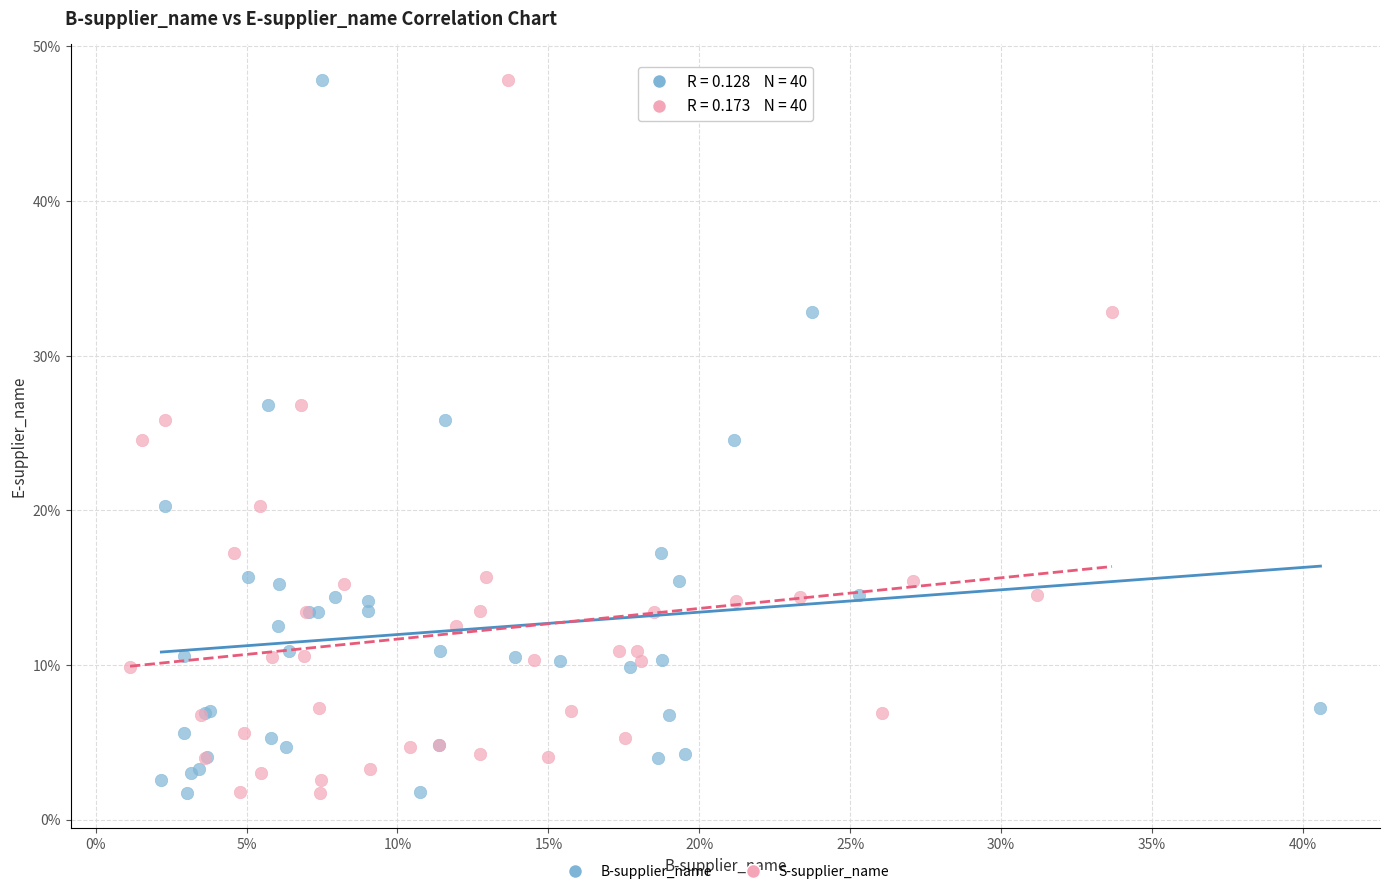

What are all the series names shown in the legend?

B-supplier_name, S-supplier_name